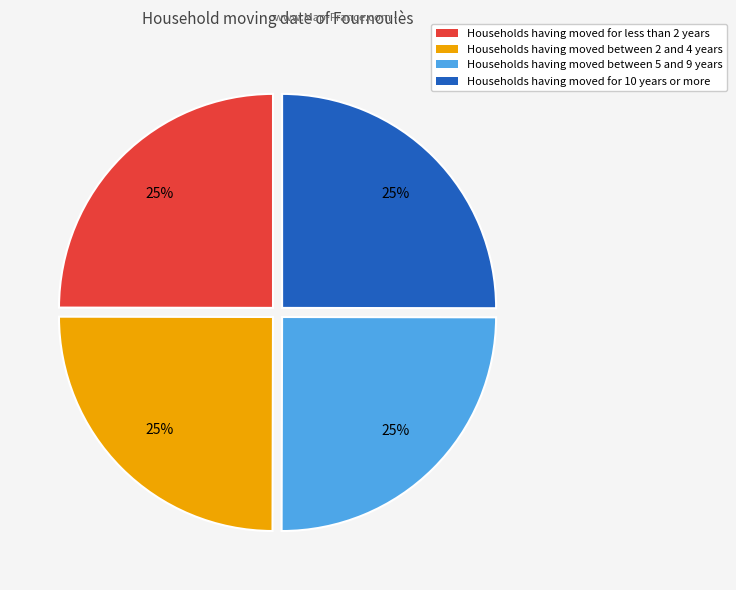

To the nearest percent, what percentage of the pie is Households having moved between 5 and 9 years?

25%